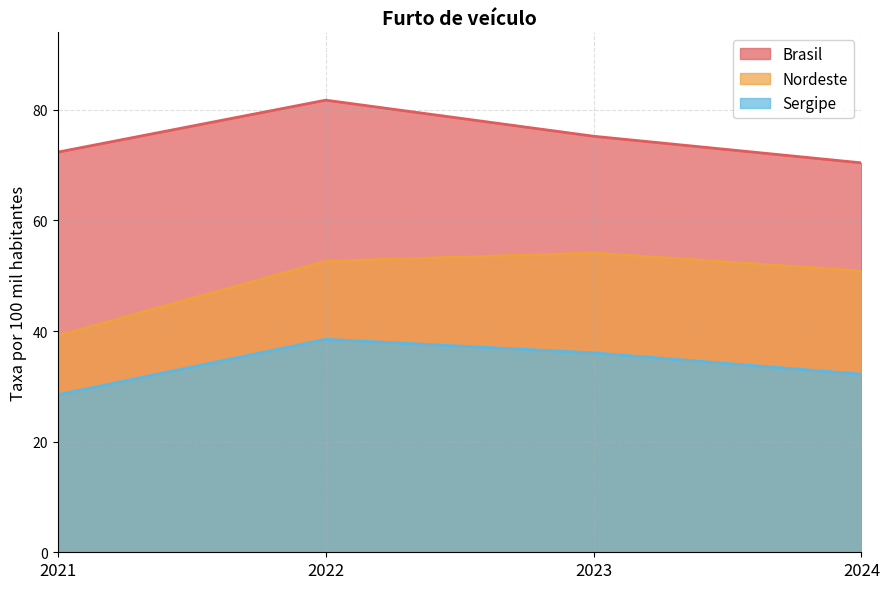

Reading left to right, list all the values displayed in this chart.

Brasil: 72.4	81.8	75.2	70.4
Nordeste: 39.2	52.6	54.1	50.9
Sergipe: 28.5	38.5	36.1	32.2